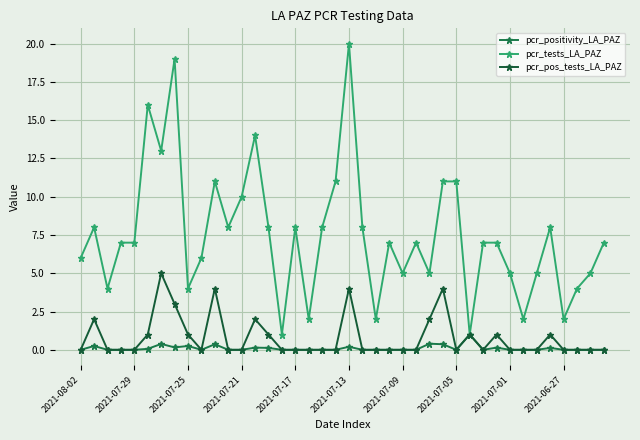

Does the chart have visible grid lines?

Yes